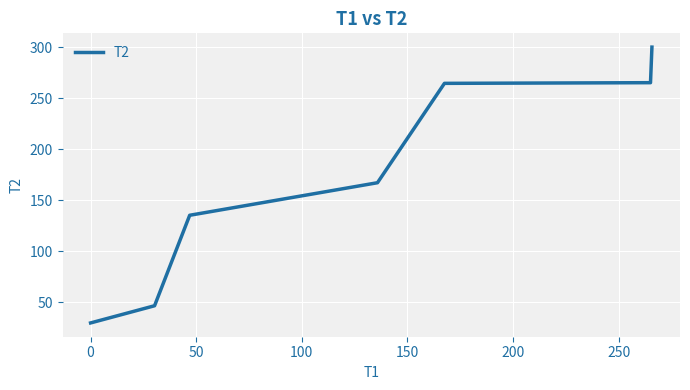

True or false: there are more than 1 points higher than both neighbors.

False